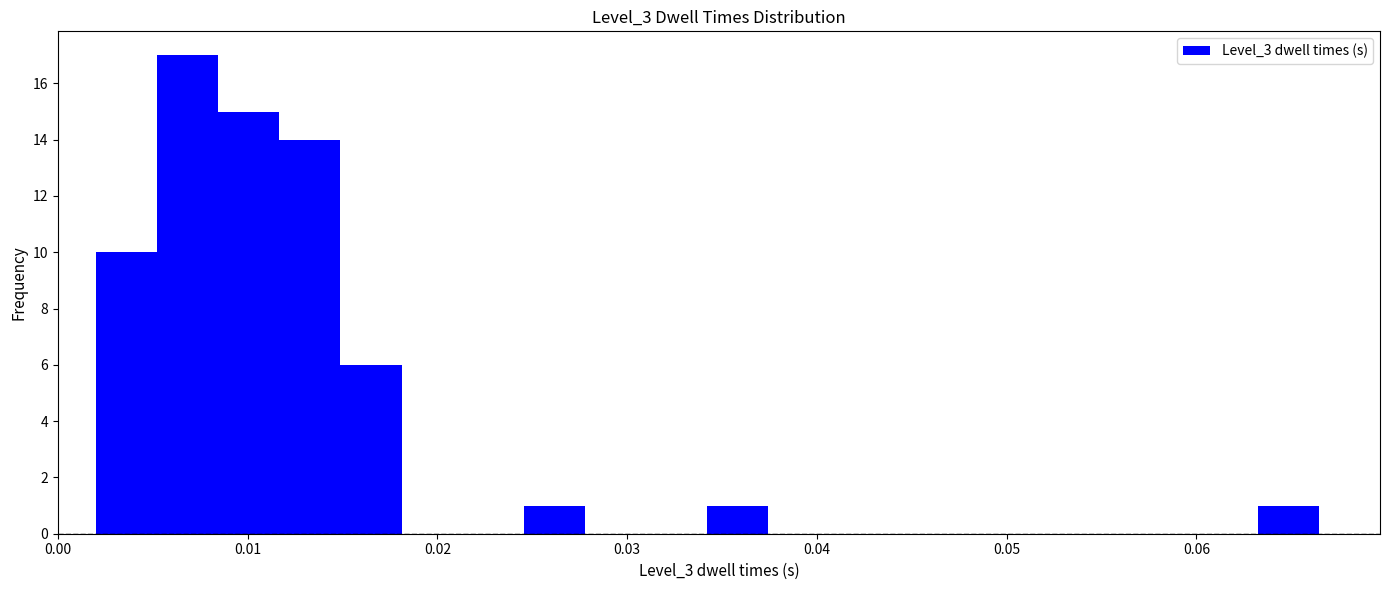

Read against the x-axis, roughly where is the centre of the tallest bar?

0.007